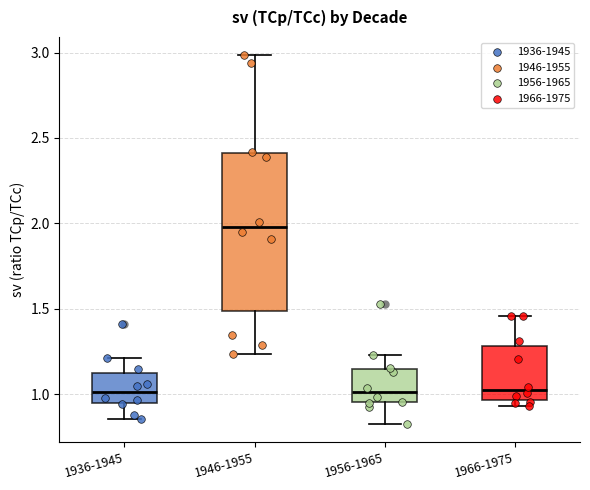

Reading left to right, transcribe this box plot: for each box, give where its median line is, the range the box spans, and where its two whiskers end, as read against the y-axis. The values are not printed on the chart, so give them approximately, as read against the axis.

1936-1945: median 1.00, box 0.95 to 1.10, whiskers 0.85 to 1.20
1946-1955: median 2.00, box 1.50 to 2.40, whiskers 1.25 to 3.00
1956-1965: median 1.00, box 0.95 to 1.15, whiskers 0.85 to 1.25
1966-1975: median 1.00, box 0.95 to 1.30, whiskers 0.95 (just below the box's lower edge) to 1.45